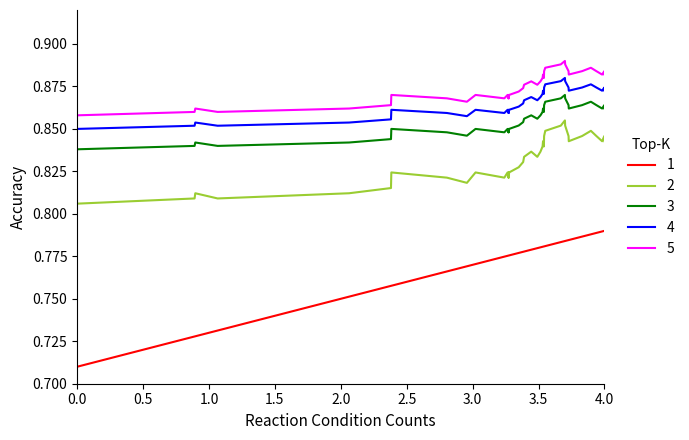

True or false: 3 and 4 cross at least once.

False